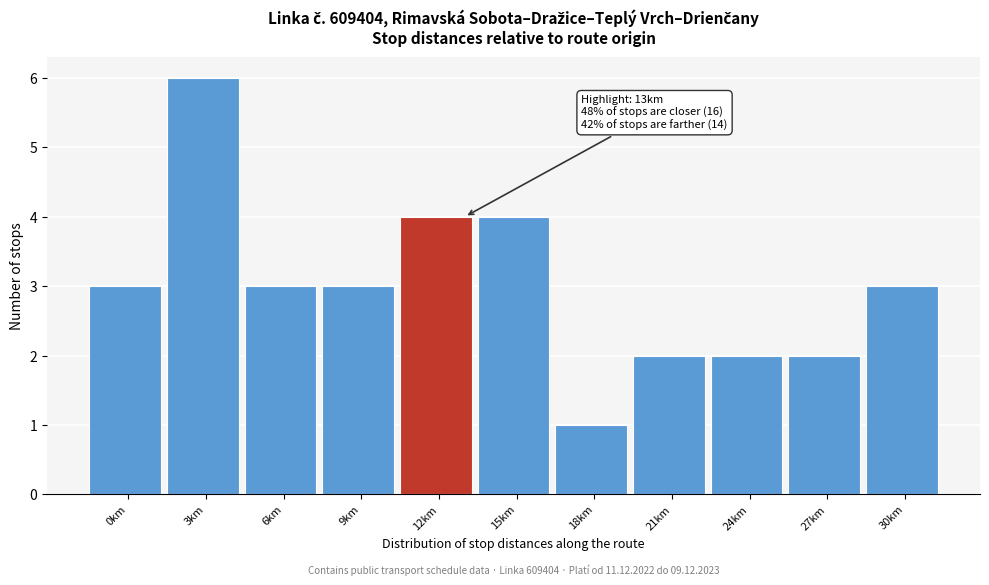

Reading left to right, what are all the values shown in this chart?

3	6	3	3	4	4	1	2	2	2	3